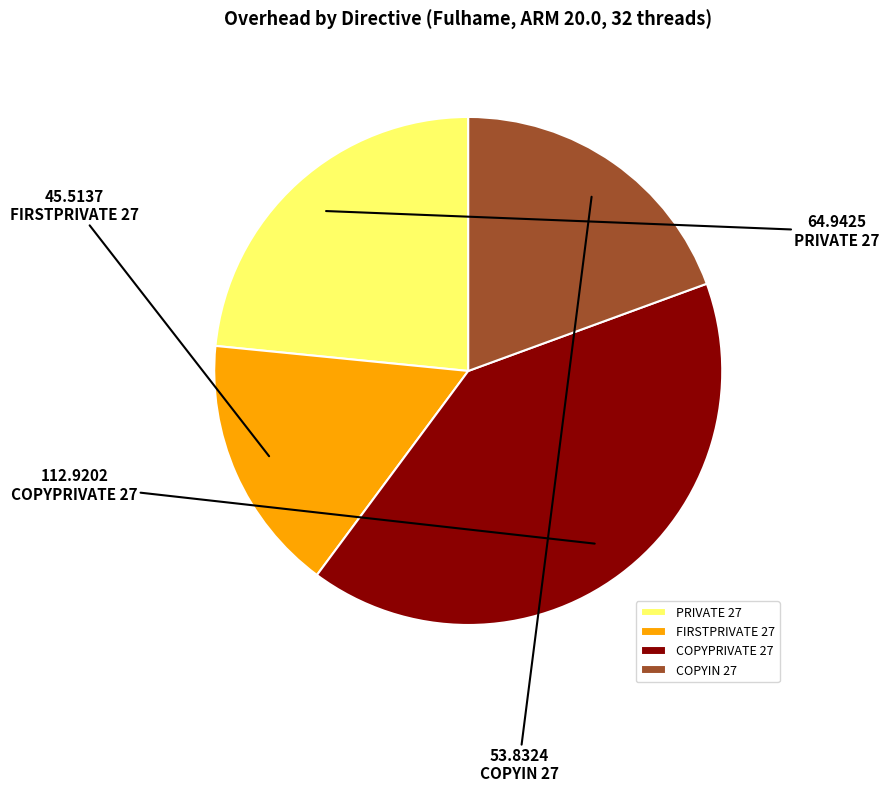

Is there any slice that represents more than half of the pie?

No